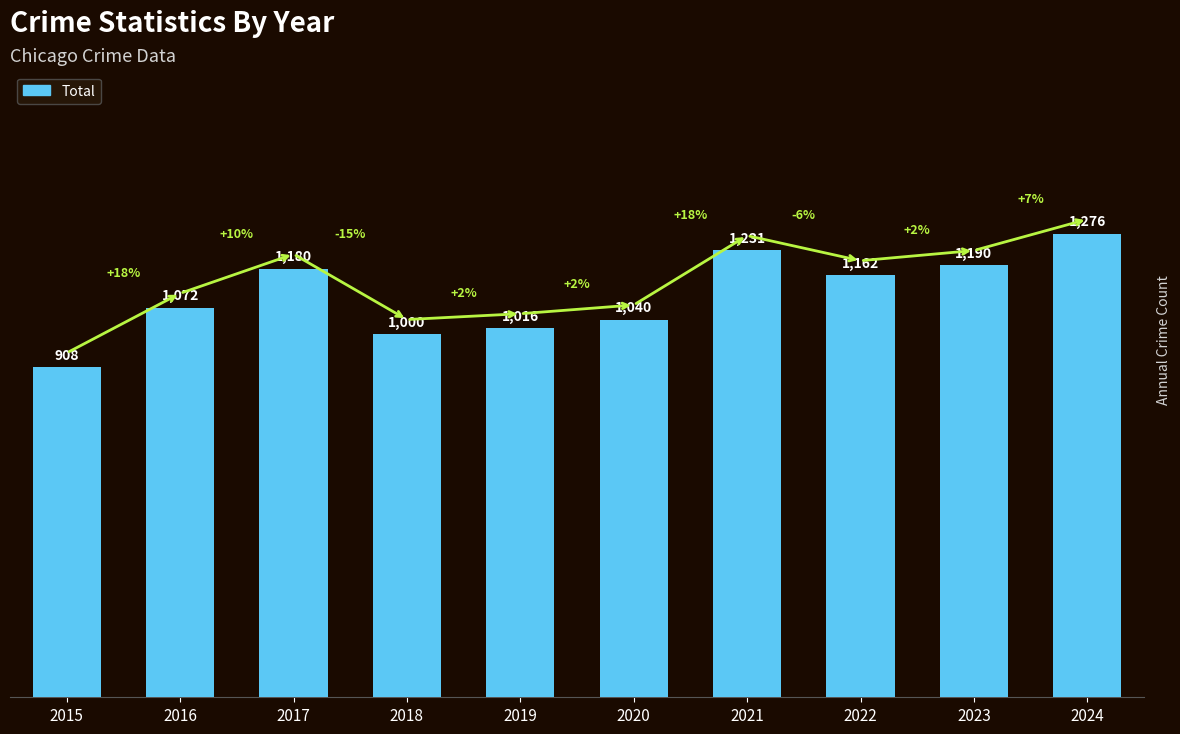

What is the minimum value shown in the chart?

908